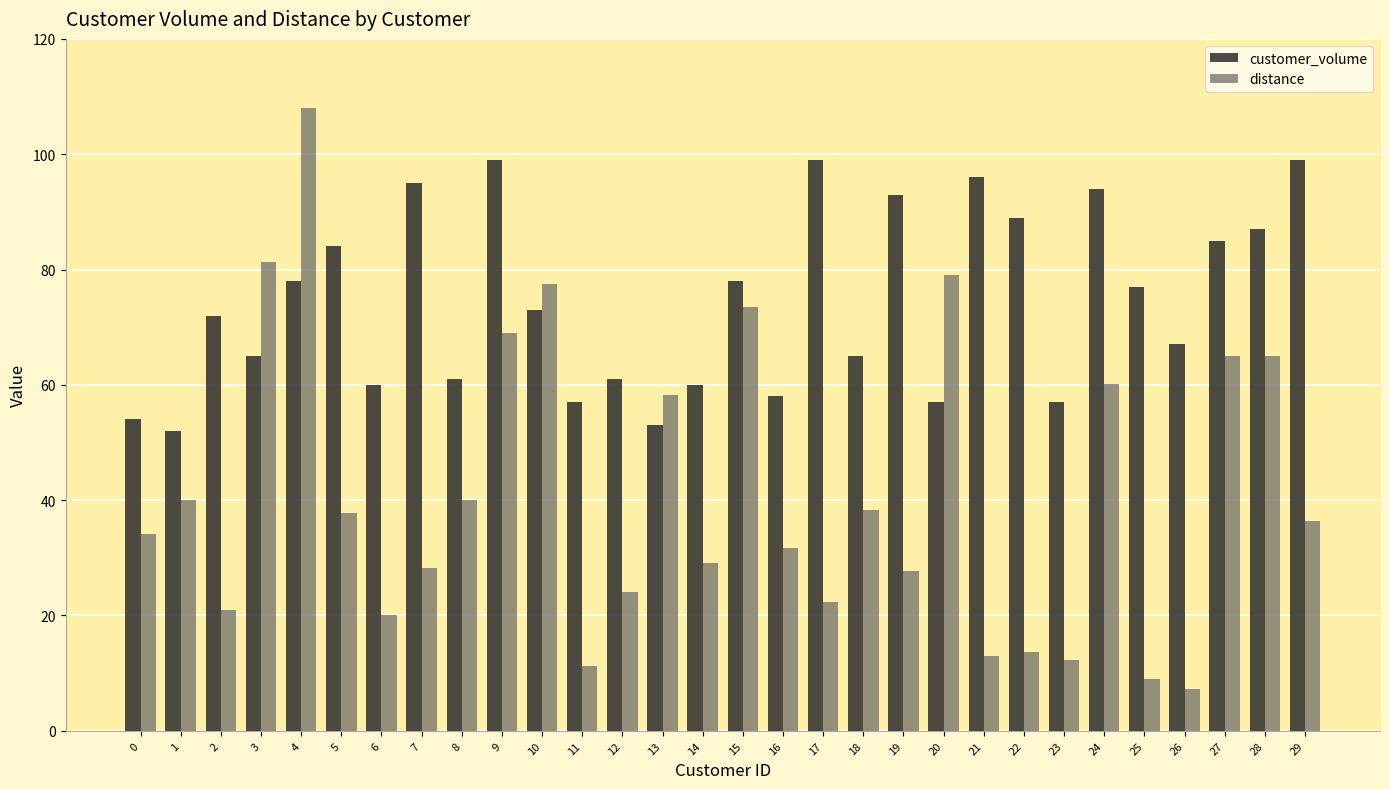

Which series has the widest spread of values?

distance